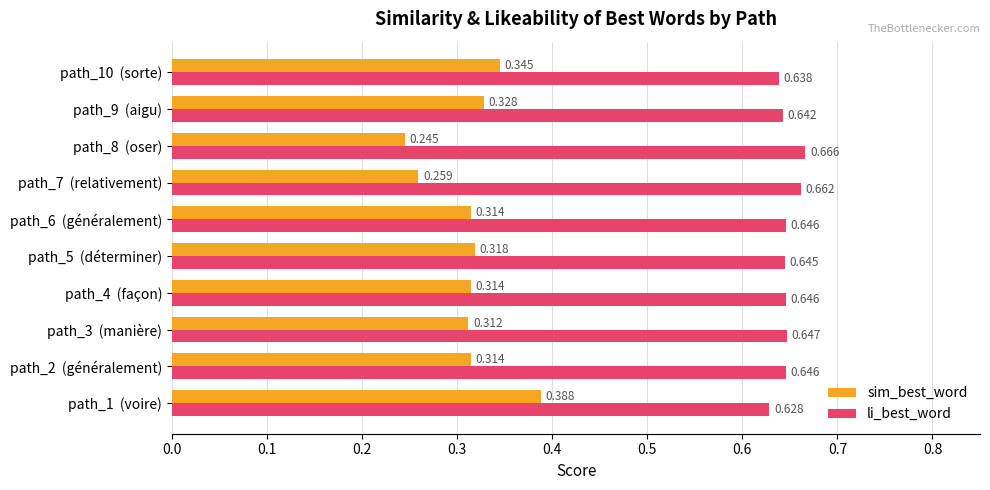

List the series in order of their peak value, lowest first.

sim_best_word, li_best_word